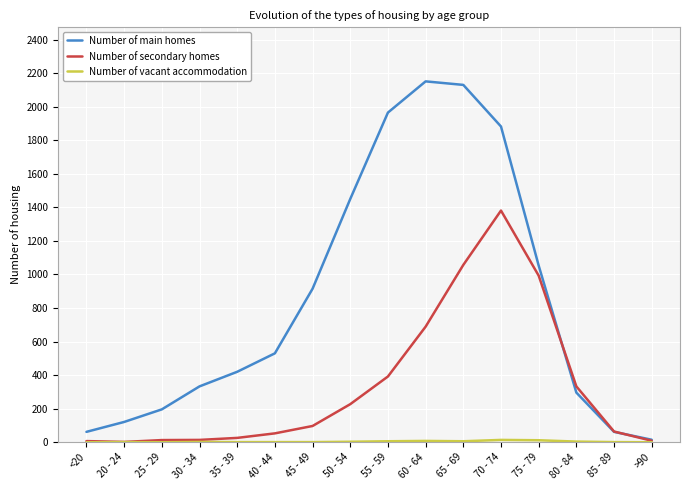

The Number of secondary homes series shows 235 at 60 - 64. True or false?

False